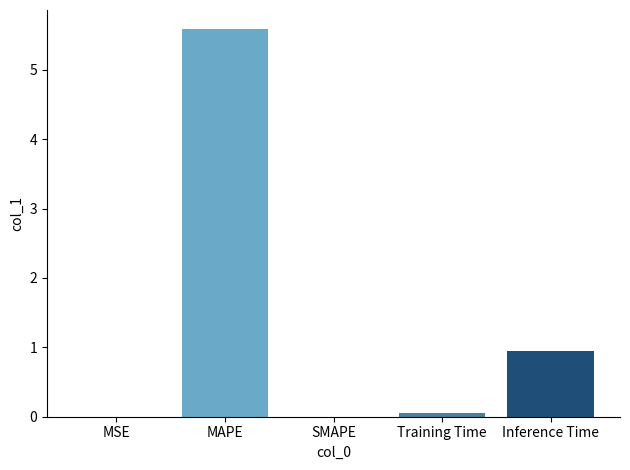

What is the sum of the values at SMAPE and Inference Time?

1.0